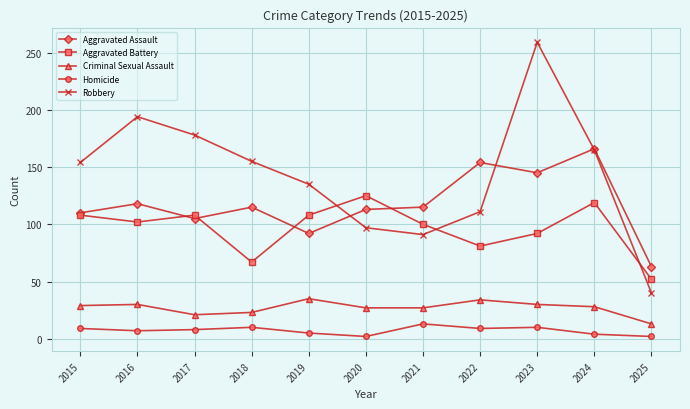

How many distinct data groups are displayed?

5